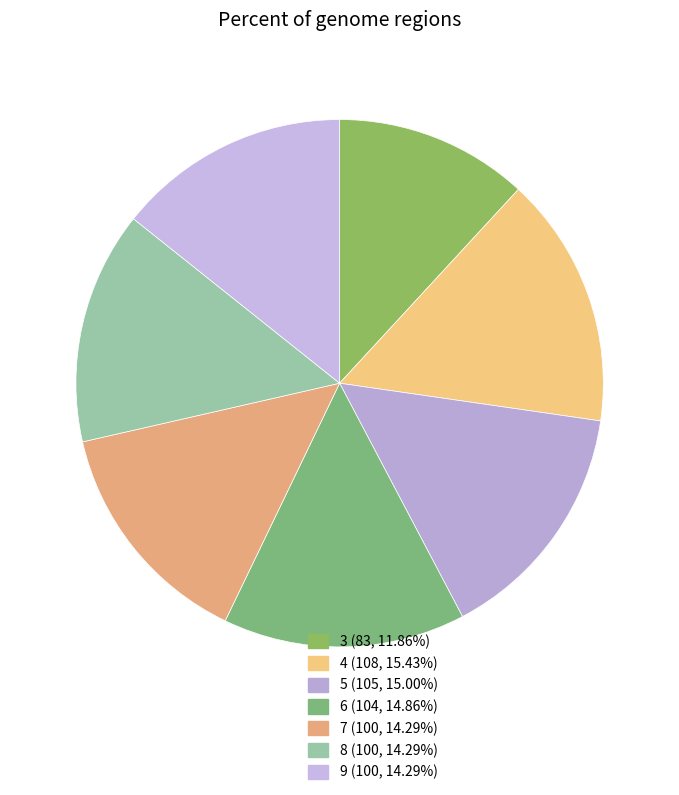

The 3 slice represents 12% of the pie. True or false?

True